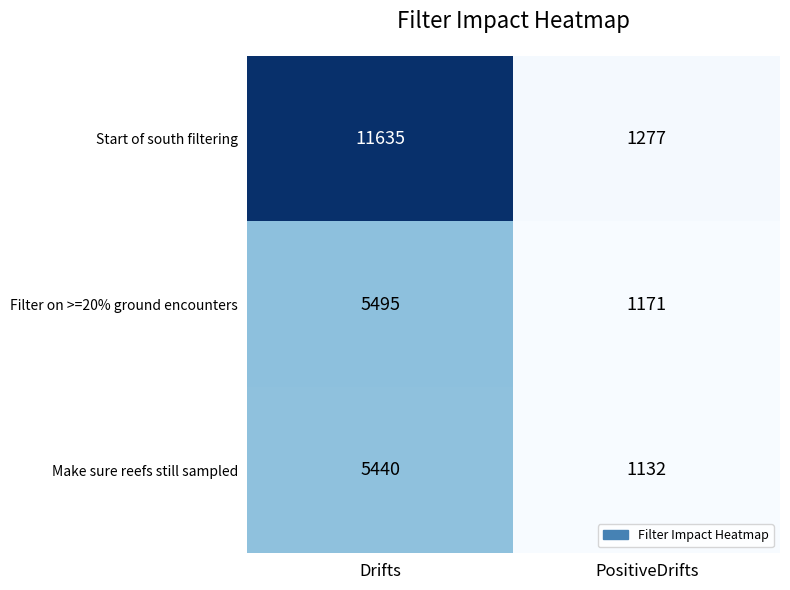

Reading left to right, extract all data points from this chart.

Start of south filtering: 11635	1277
Filter on >=20% ground encounters: 5495	1171
Make sure reefs still sampled: 5440	1132